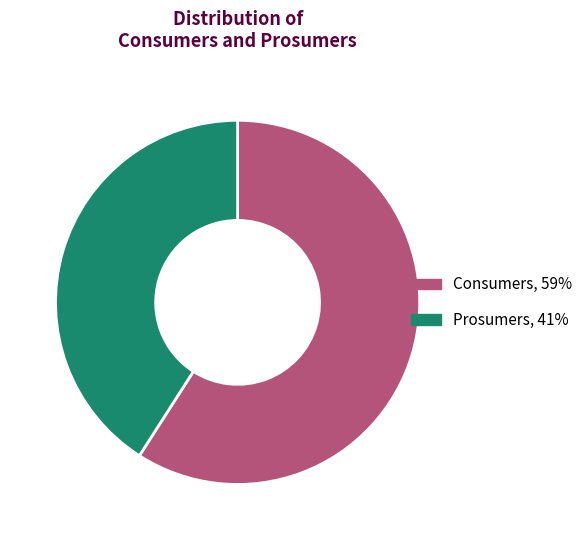

Is it true that Prosumers is 41% of the pie?

True